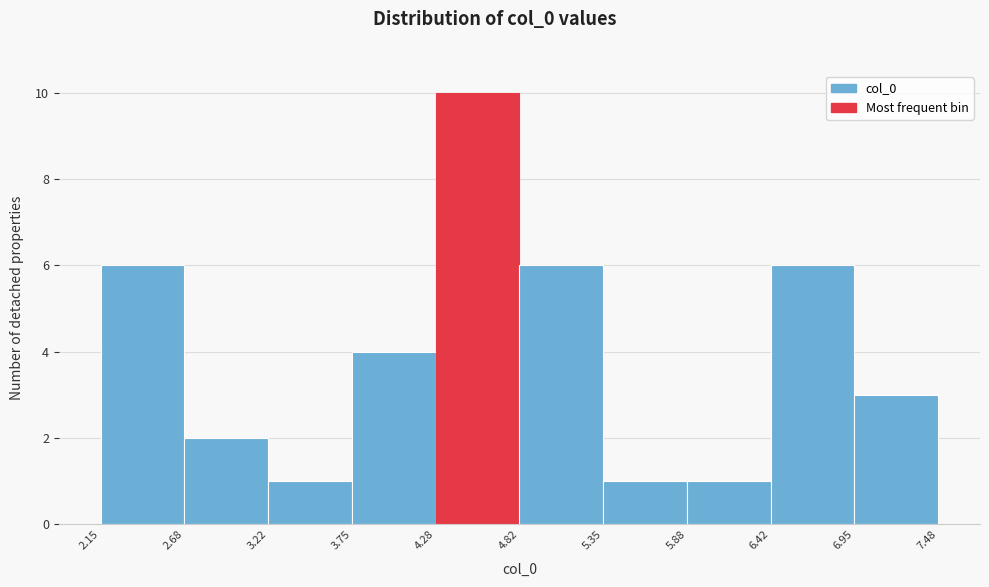

Over which range of the x-axis is the bar tallest?

4.28 to 4.82